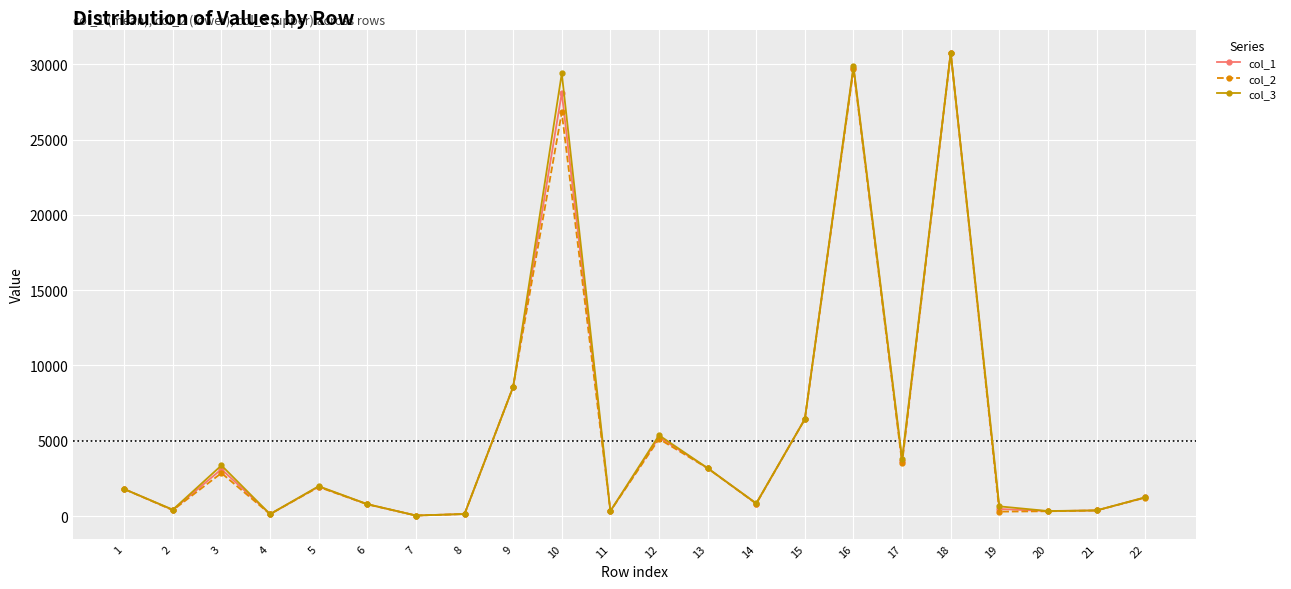

What is the greatest value displayed?

30764.4